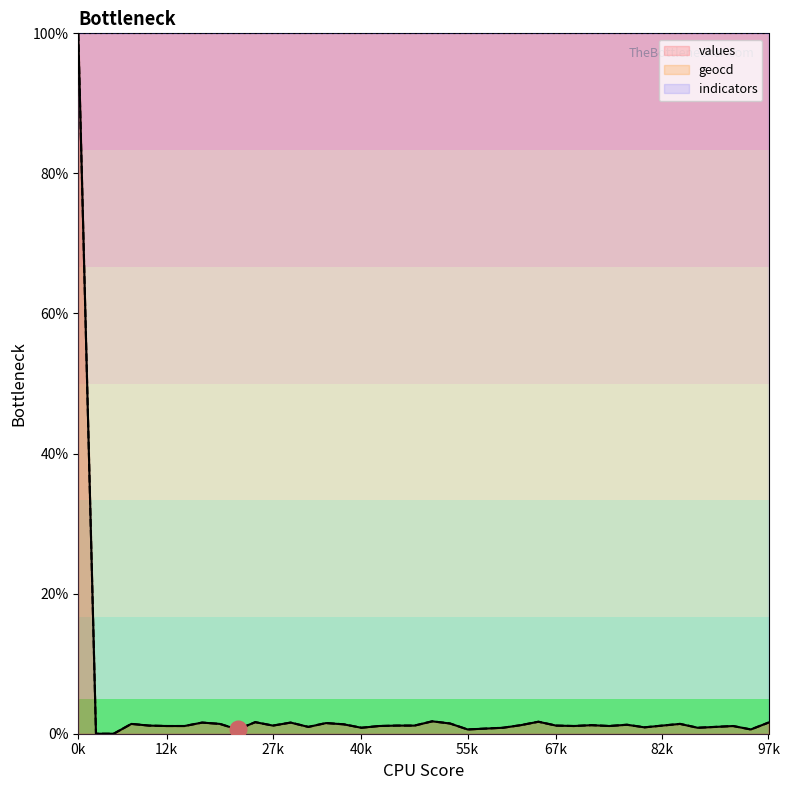

True or false: values and geocd cross at least once.

False